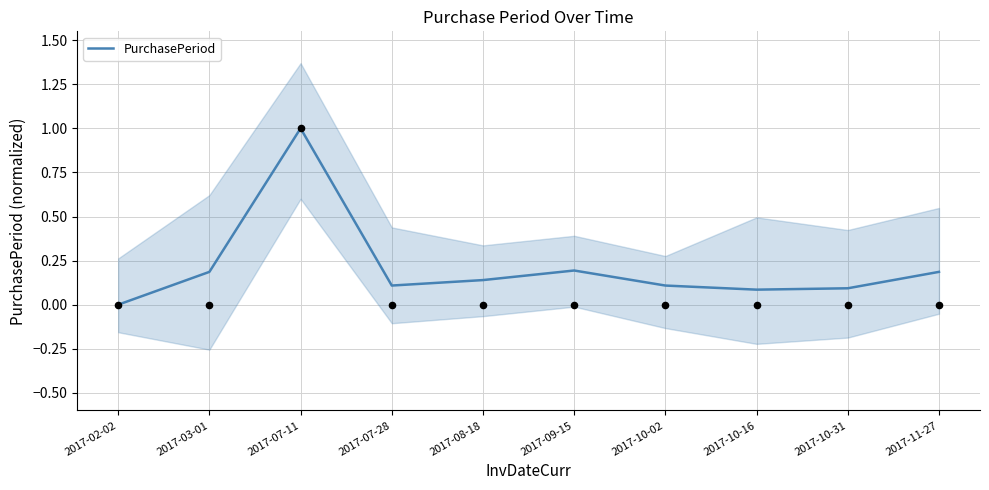

Between 2017-10-02 and 2017-10-16, which is larger?

2017-10-02